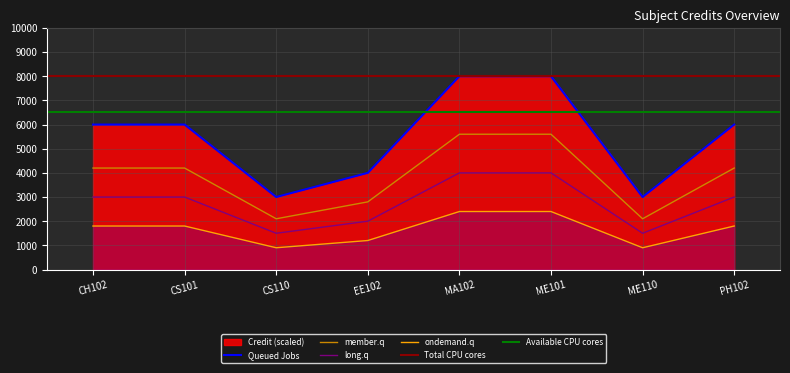

How many interior local valleys (lower than both neighbors) does the data have?

2